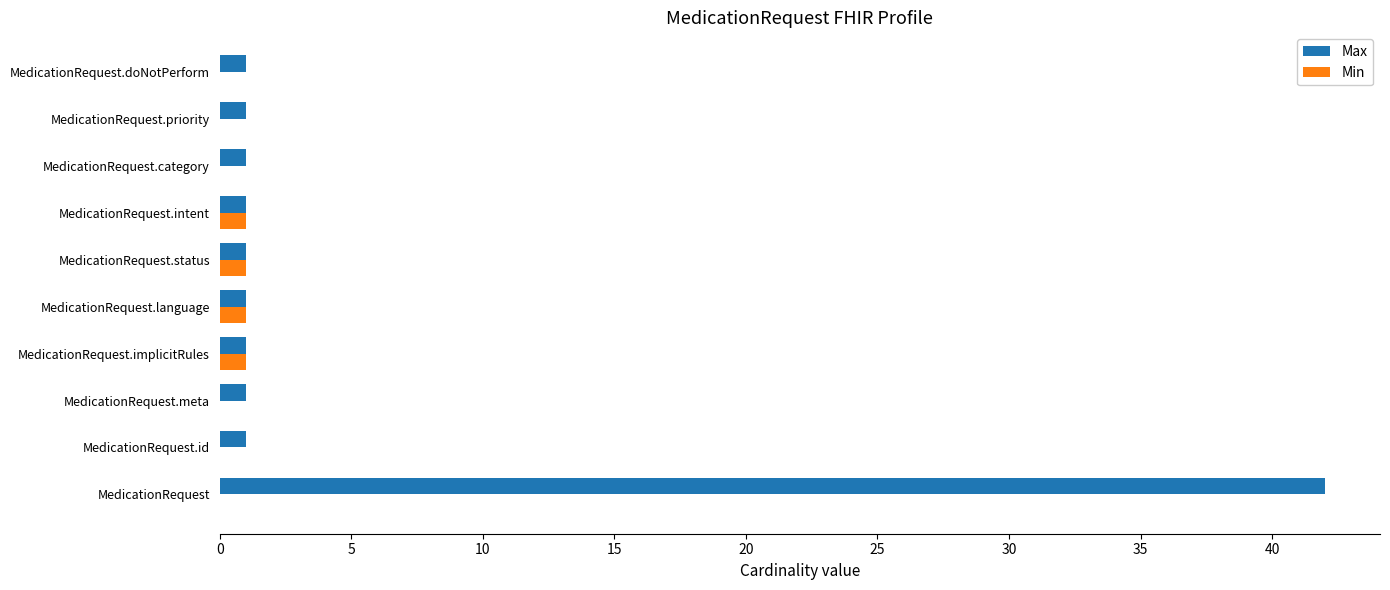

What is the sum of the Max values at MedicationRequest.id and MedicationRequest?

43